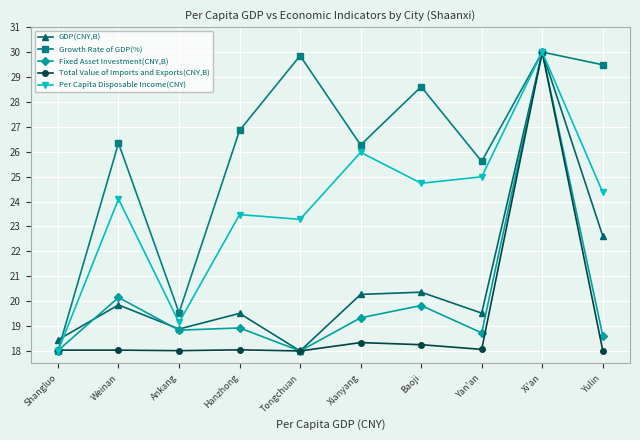

What is the difference between the second highest and minimum values in the Fixed Asset Investment(CNY,B) series?

2.1